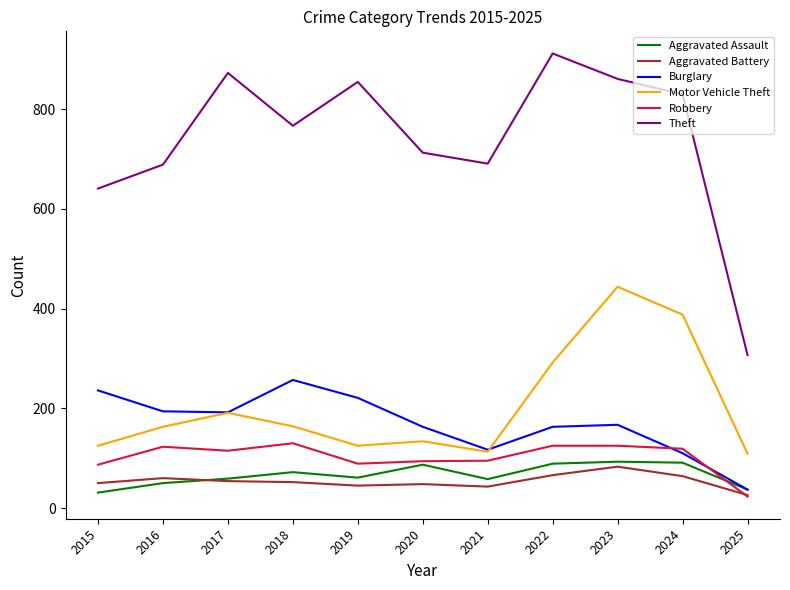

What is the difference between the second highest and second lowest values in the Robbery series?

38